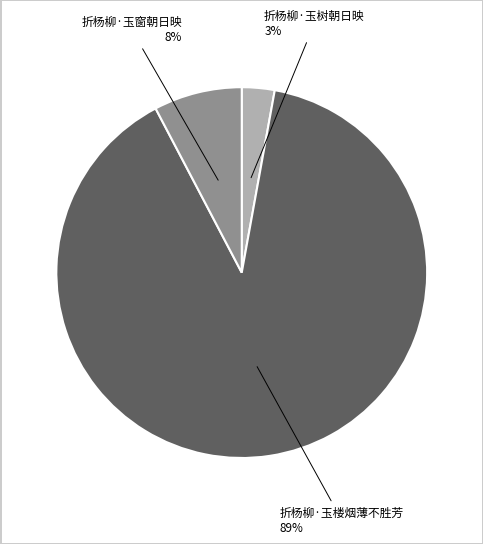

Count the number of slices in the pie.

3